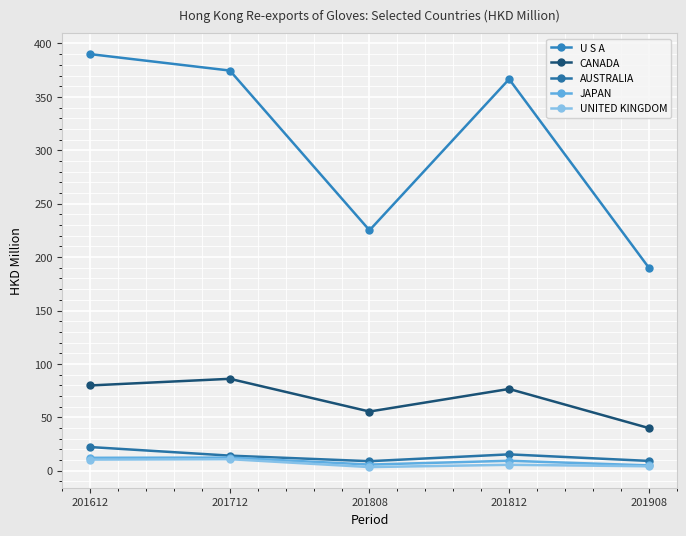

At which category is the sum across all series the highest?

201612